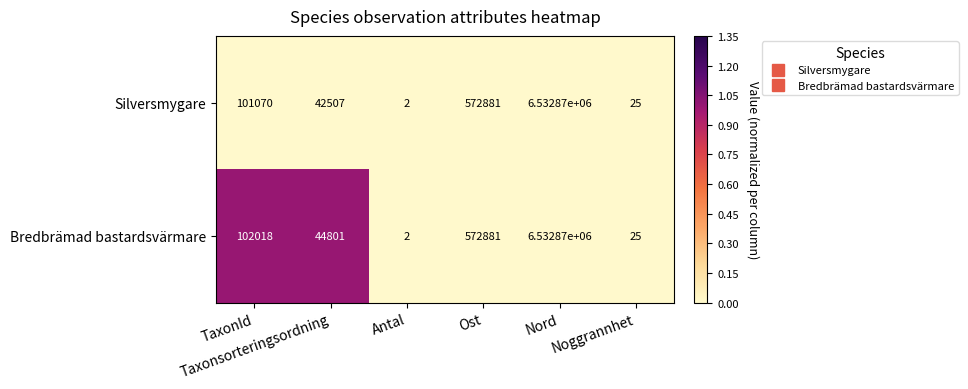

Rank the series by their average value, from highest to lowest.

Bredbrämad bastardsvärmare, Silversmygare